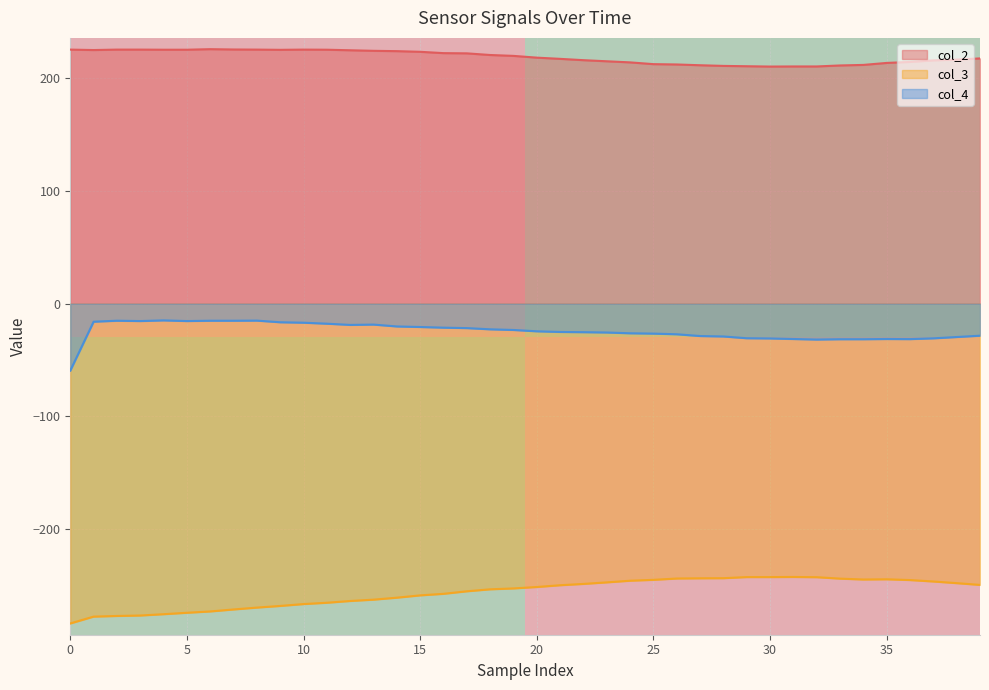

True or false: col_3 and col_4 cross at least once.

False